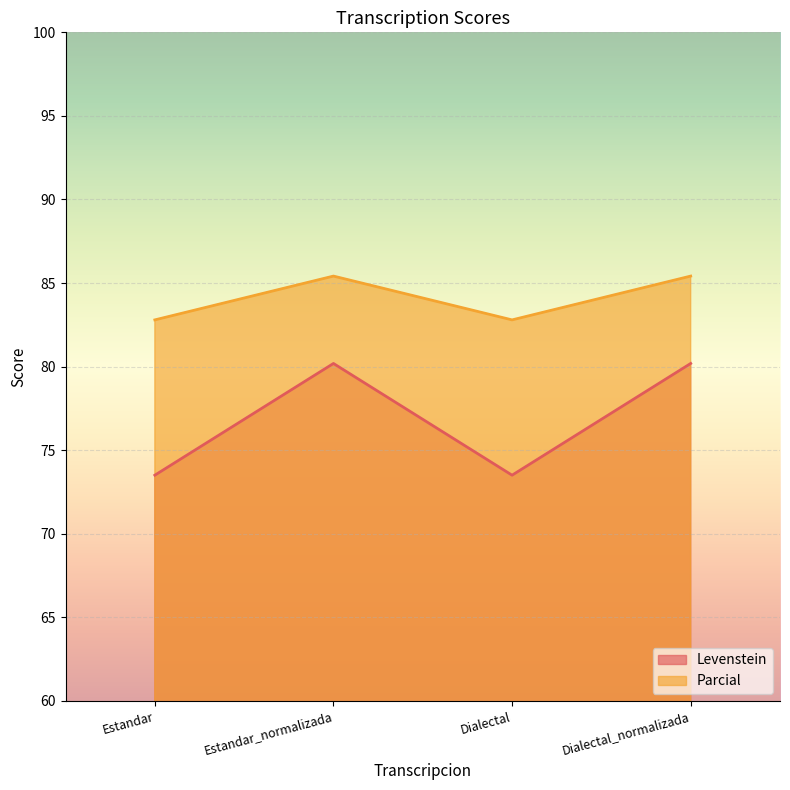

Is the value of Levenstein at Dialectal_normalizada greater than the value of Parcial at Estandar?

No